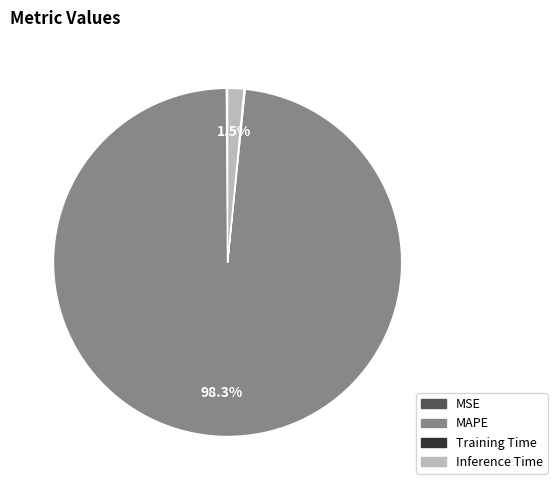

Does any single category account for the majority?

Yes